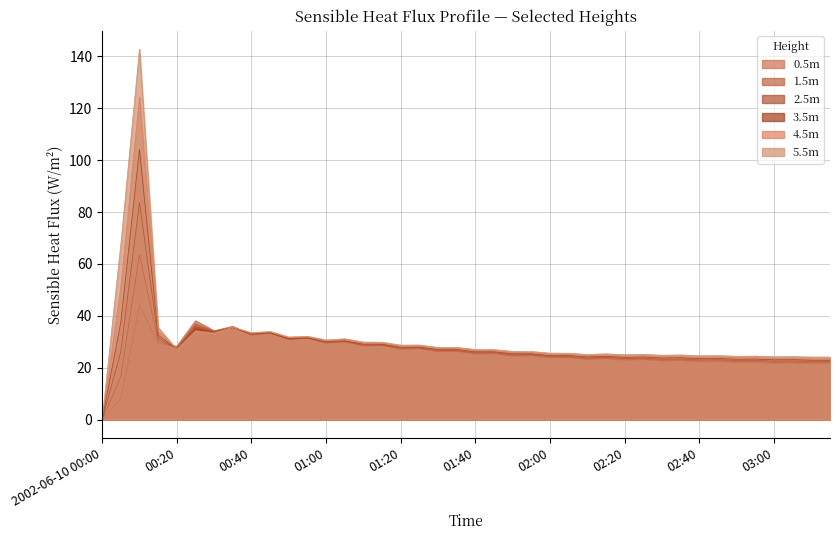

True or false: (m) sensible_heat_fluxProfile_Wm2_5.5 has a value of 31.8 at 02:50.

False